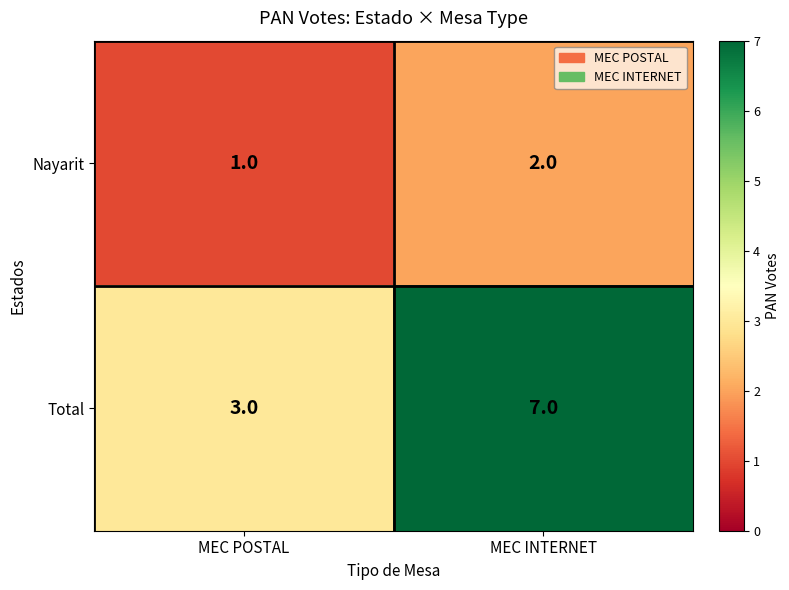

Which category has the lowest value across all series?

MEC POSTAL